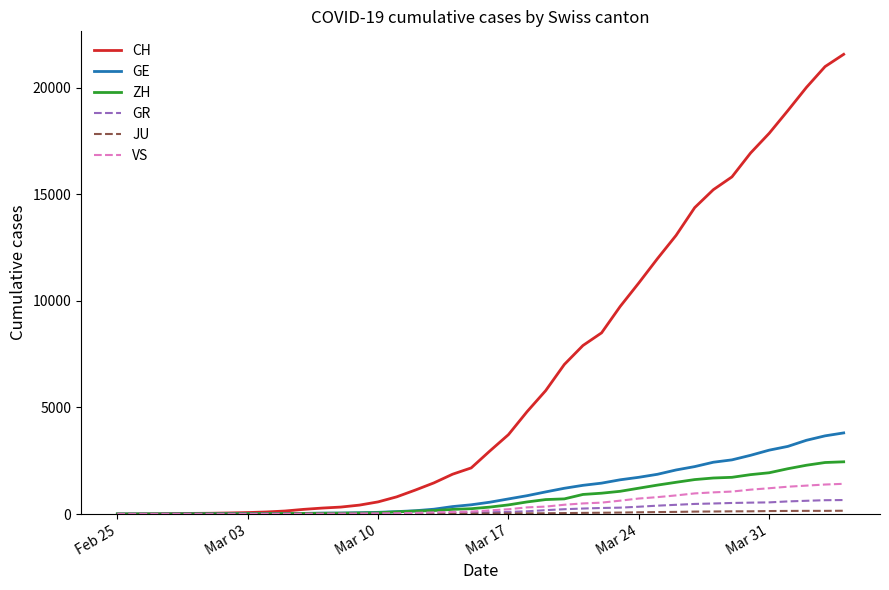

What is the maximum value for GE?

3807